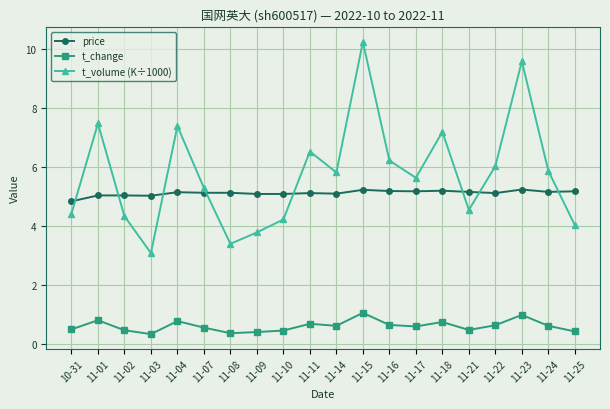

Is the value of t_volume (K÷1000) at 11-02 greater than the value of t_change at 11-21?

Yes